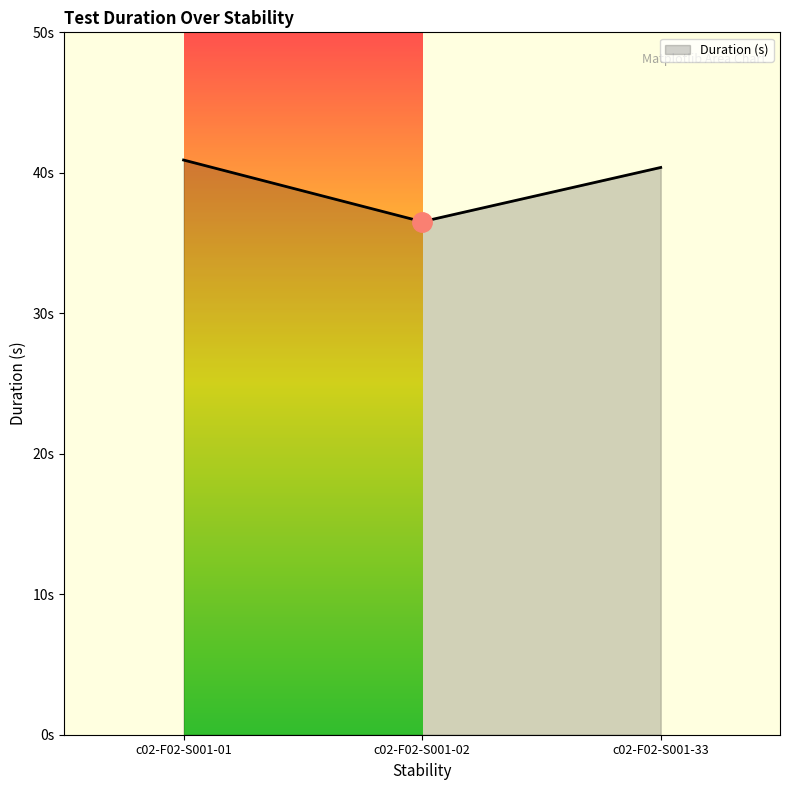

Is this an area chart (filled region under the line)?

Yes